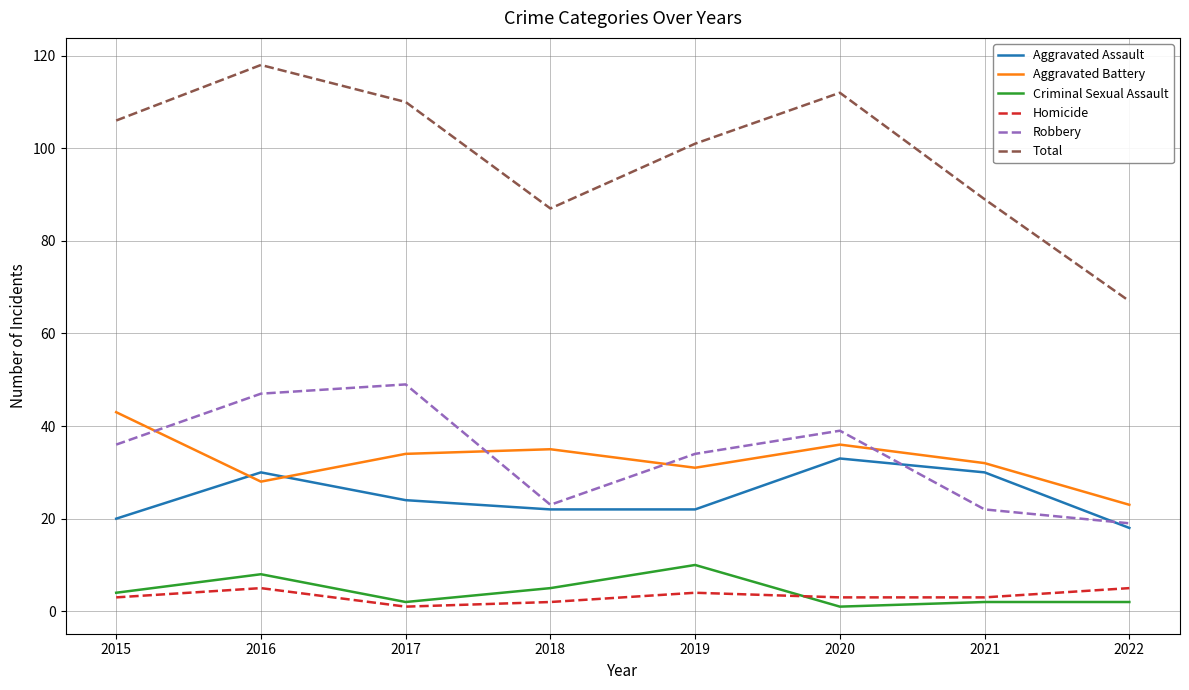

Reading left to right, what are all the values shown in this chart?

Aggravated Assault: 20	30	24	22	22	33	30	18
Aggravated Battery: 43	28	34	35	31	36	32	23
Criminal Sexual Assault: 4	8	2	5	10	1	2	2
Homicide: 3	5	1	2	4	3	3	5
Robbery: 36	47	49	23	34	39	22	19
Total: 106	118	110	87	101	112	89	67